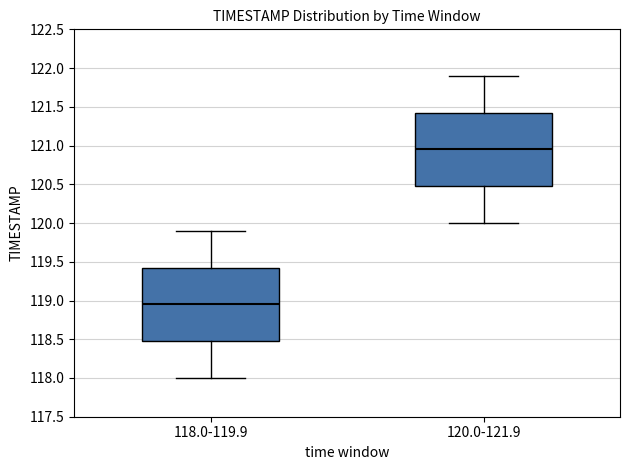

Reading left to right, transcribe this box plot: for each box, give where its median line is, the range the box spans, and where its two whiskers end, as read against the y-axis. The values are not printed on the chart, so give them approximately, as read against the axis.

118.0-119.9: median 118.95, box 118.50 to 119.45, whiskers 118.00 to 119.90
120.0-121.9: median 120.95, box 120.50 to 121.45, whiskers 120.00 to 121.90